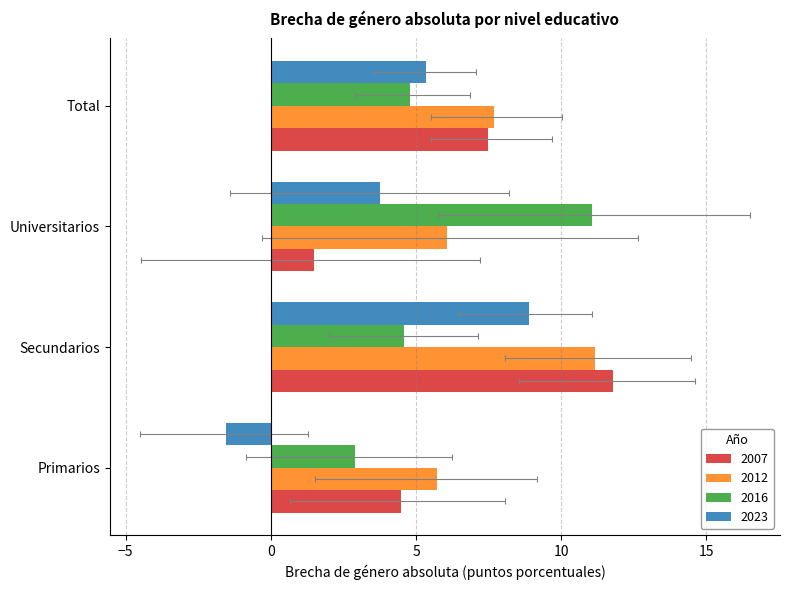

At which label is 2023 closest to 3?

Universitarios